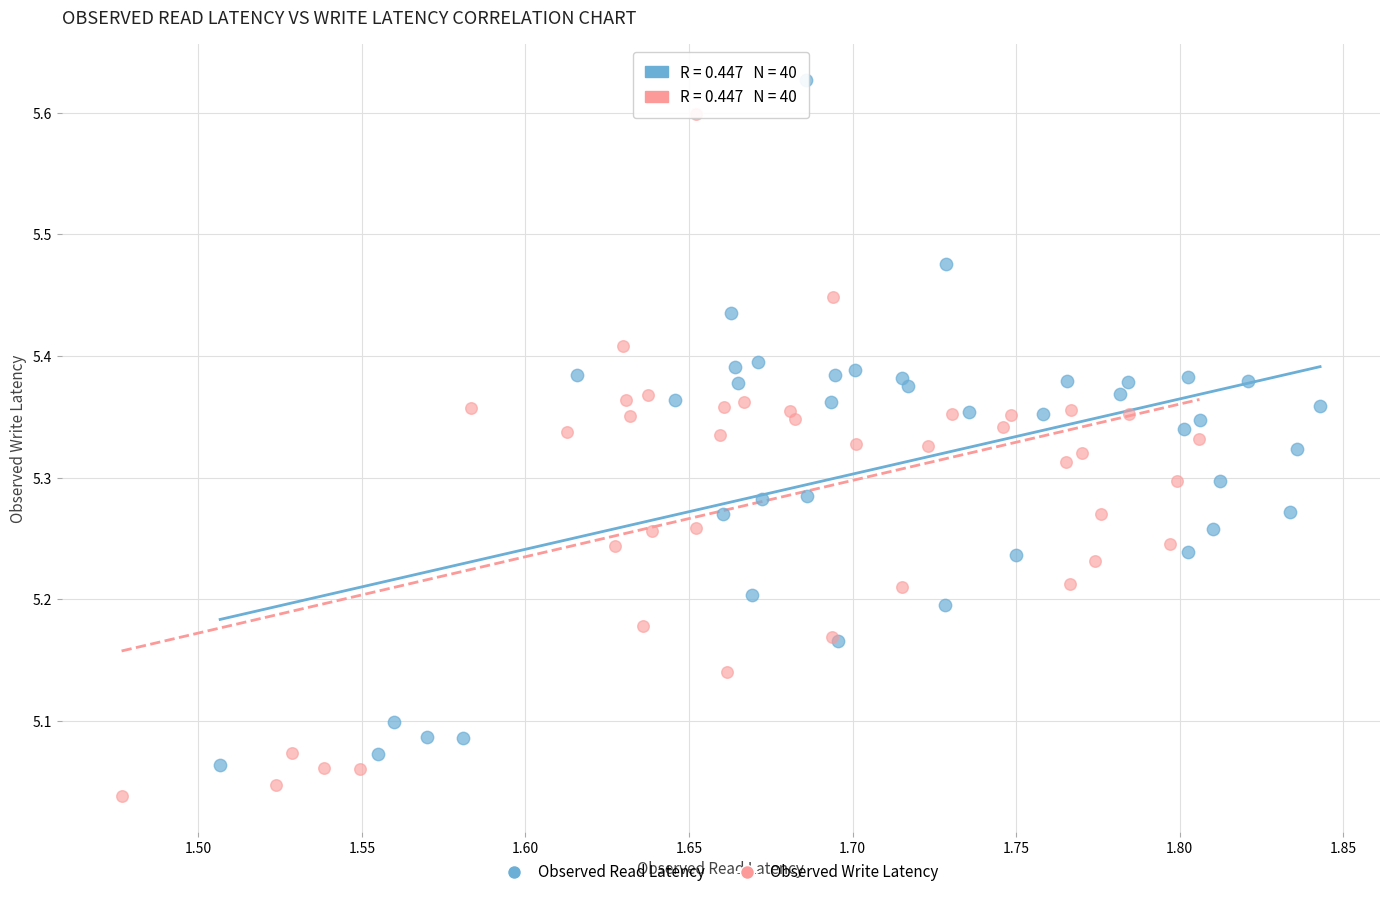

Which series has the widest spread of Y values?

Observed Read Latency